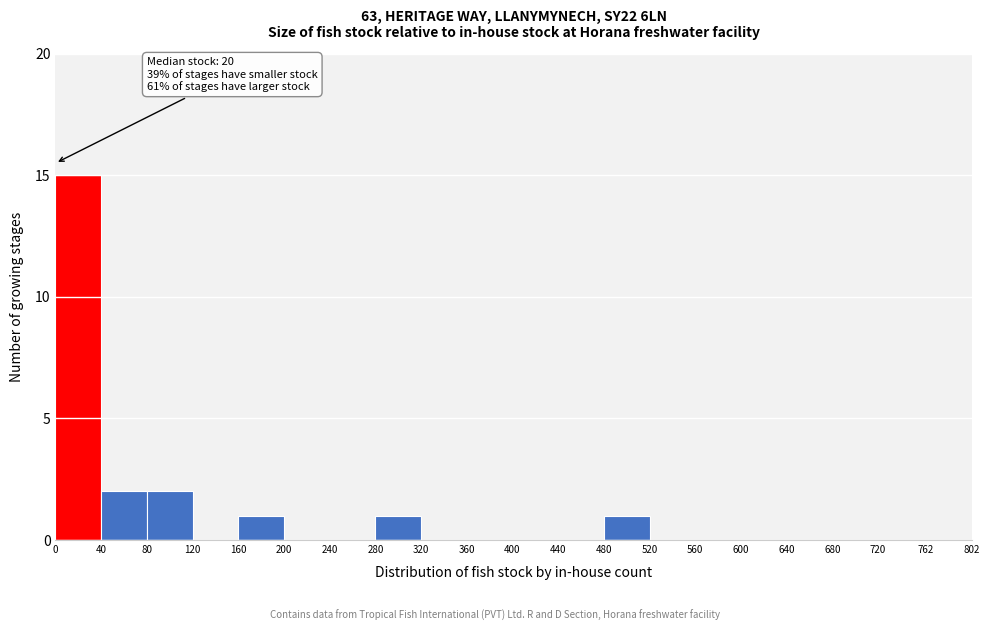

Over which range of the x-axis is the bar tallest?

0 to 40